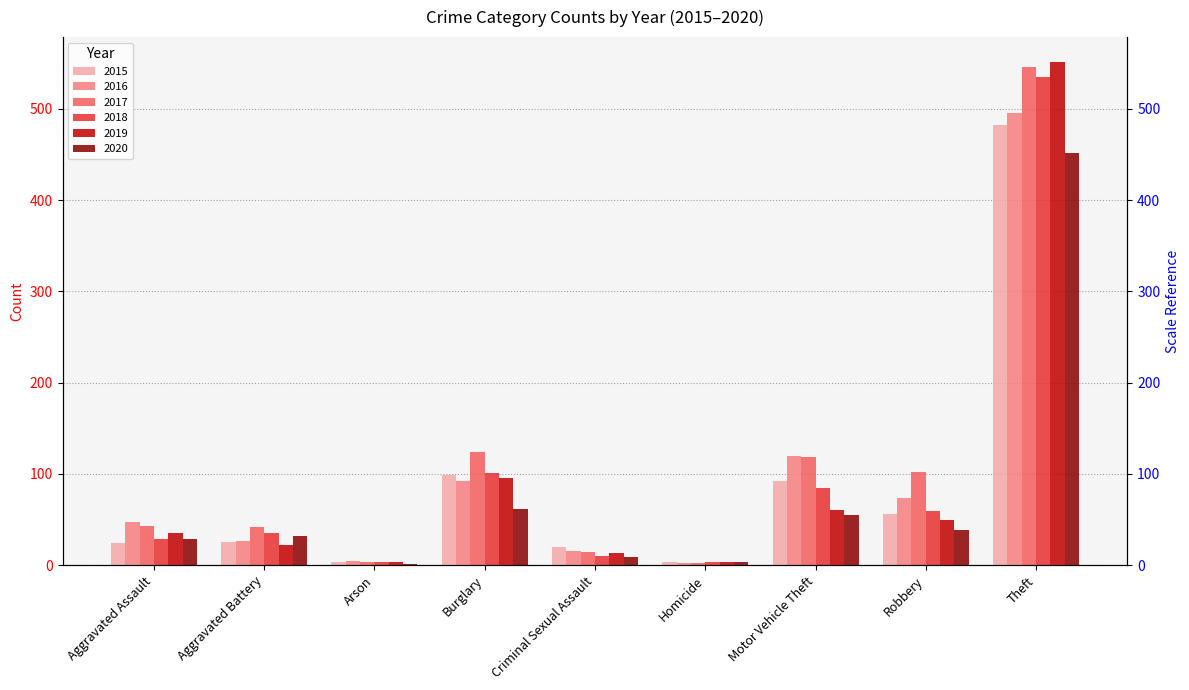

What is the sum of all 2015 values?

805